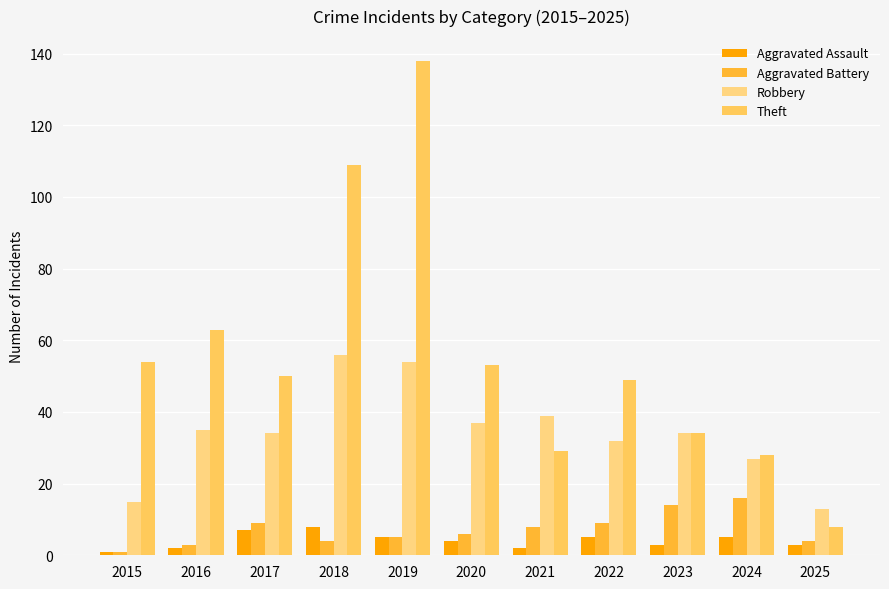

Which has a higher value, 2016 or 2021?

2016